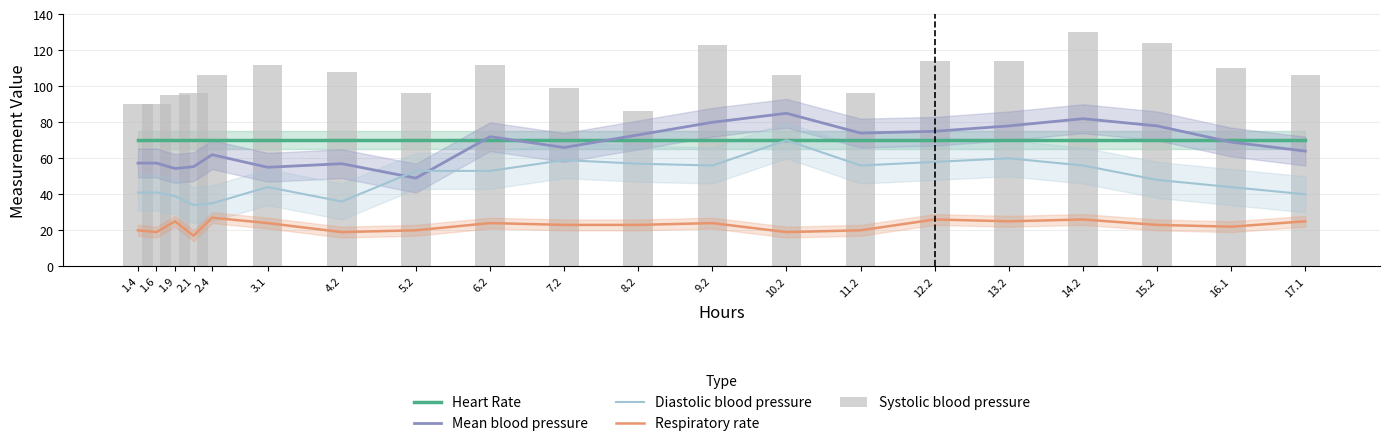

What are all the series names shown in the legend?

Heart Rate, Mean blood pressure, Diastolic blood pressure, Respiratory rate, Systolic blood pressure